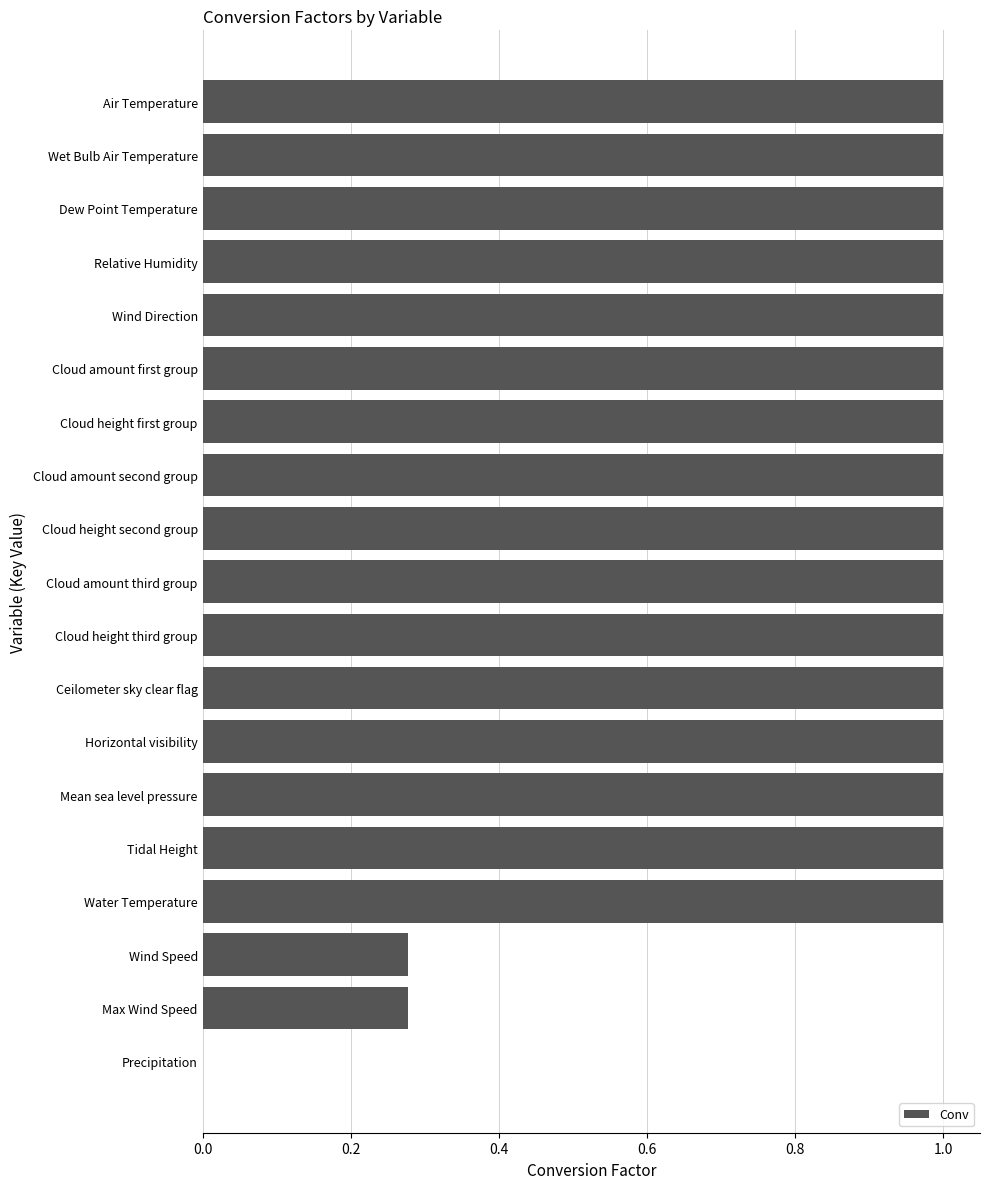

How many data points does each series have?

19